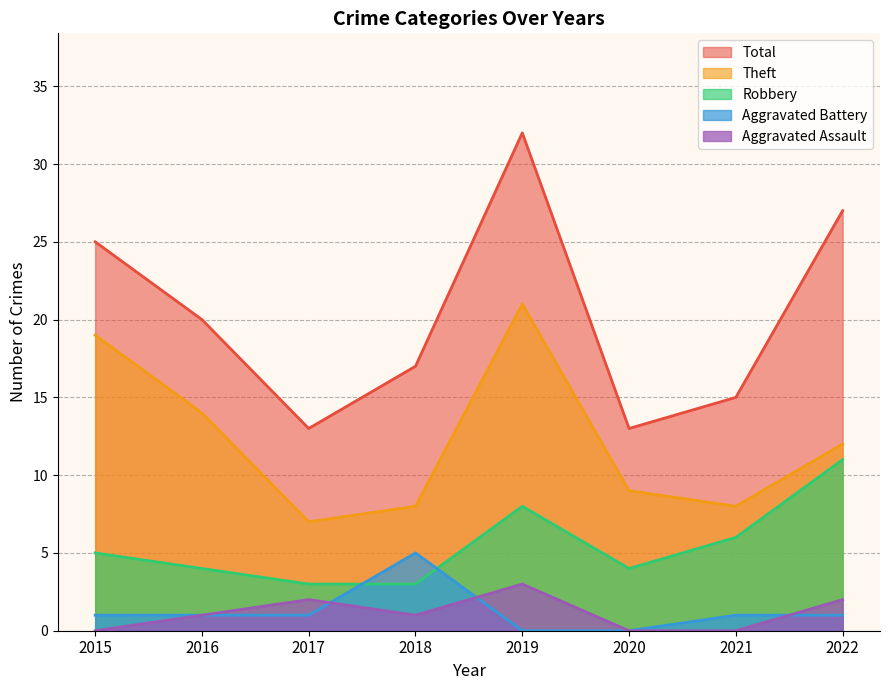

What is the value of the Robbery point at the 1st from the left?

5